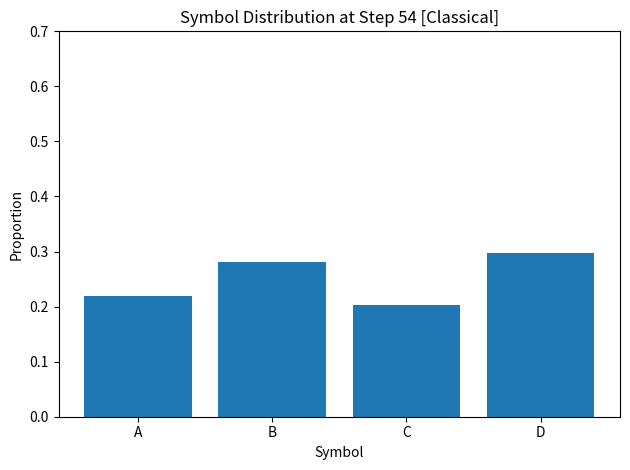

What is the difference between the maximum and minimum values?

0.1